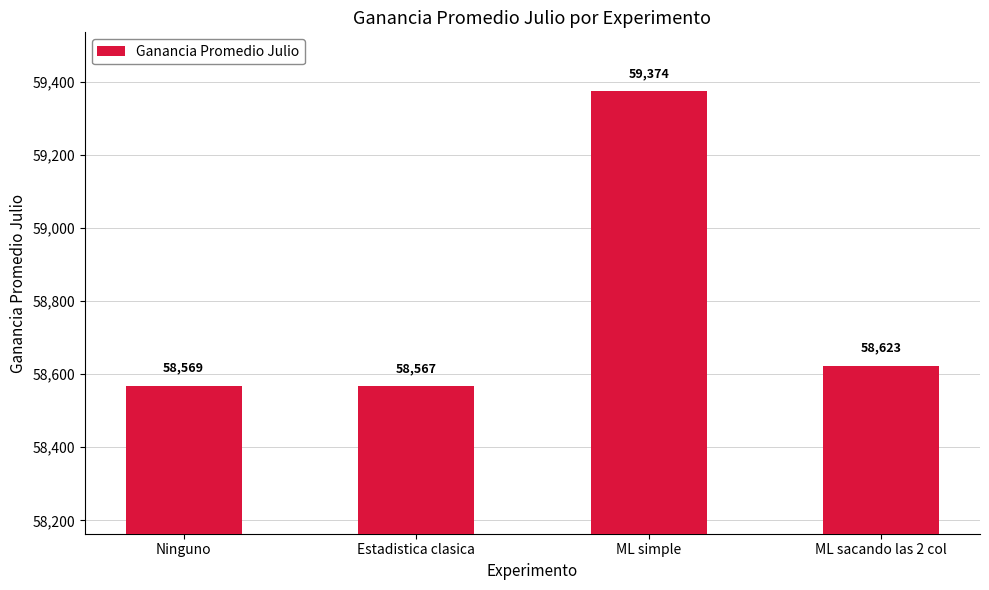

List the labels in order of value, smallest first.

Estadistica clasica, Ninguno, ML sacando las 2 col, ML simple